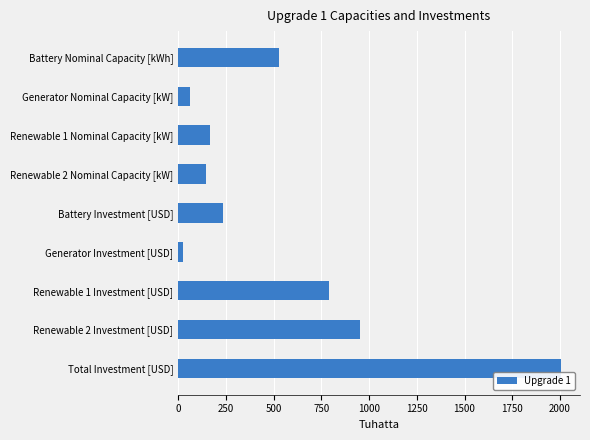

What is the average value?

545.7